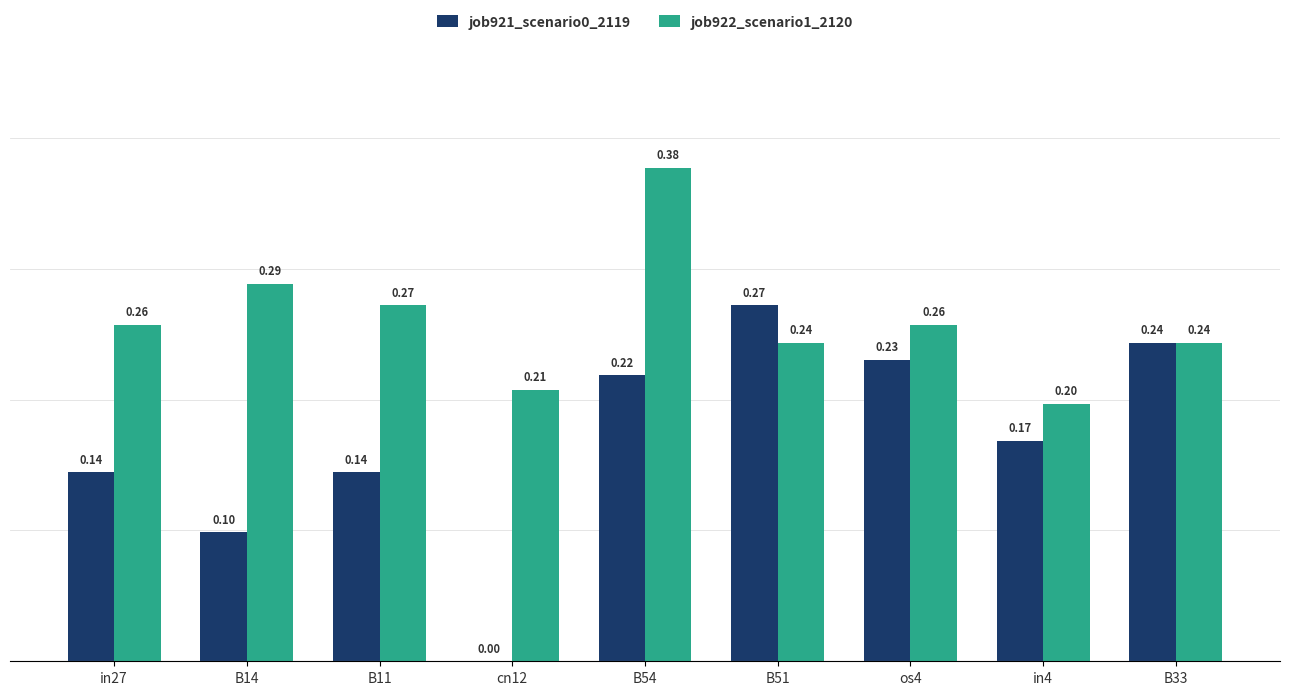

At which category is the sum across all series the highest?

B54